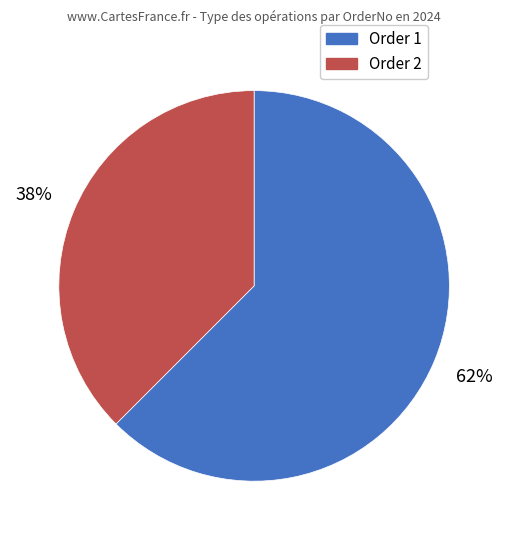

To the nearest percent, what is the combined percentage of Order 2 and Order 1?

100%